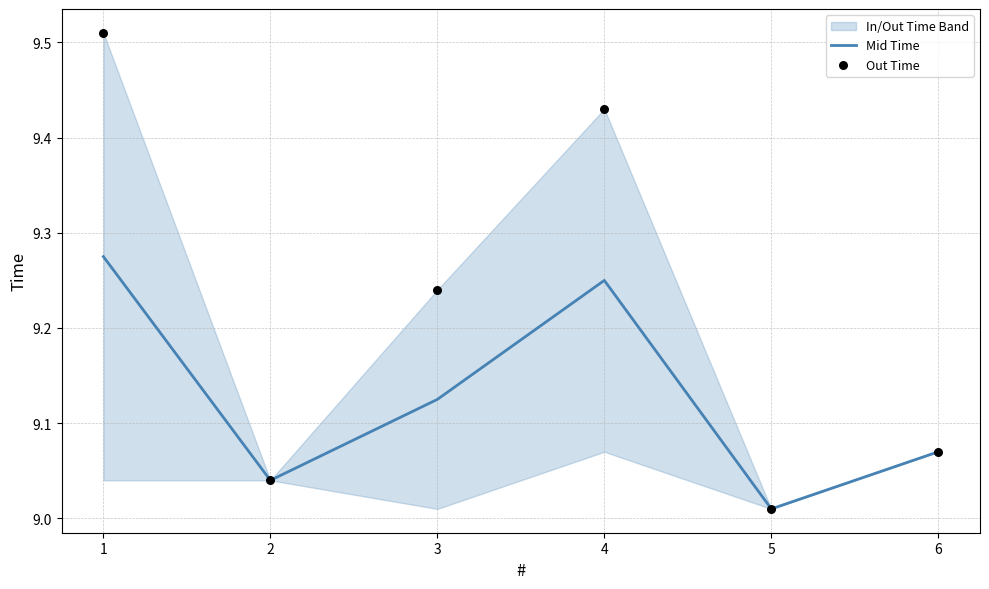

Is the value of Out Time at 1 greater than the value of Mid Time at 5?

Yes